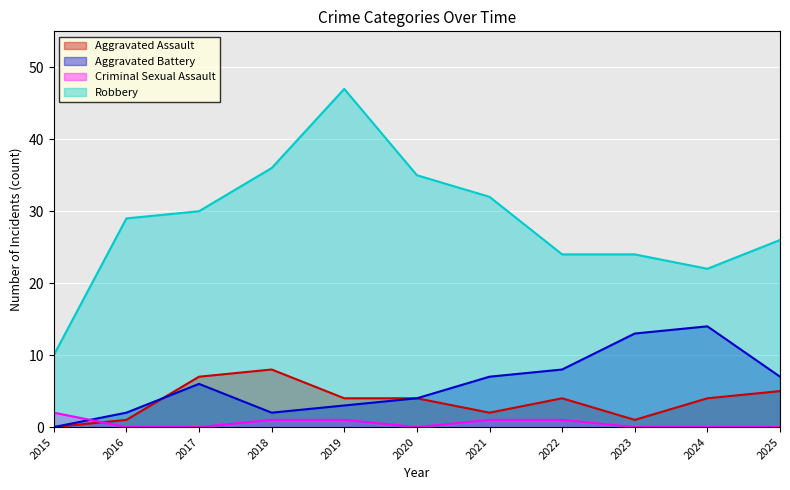

Count the number of categories in the chart.

11